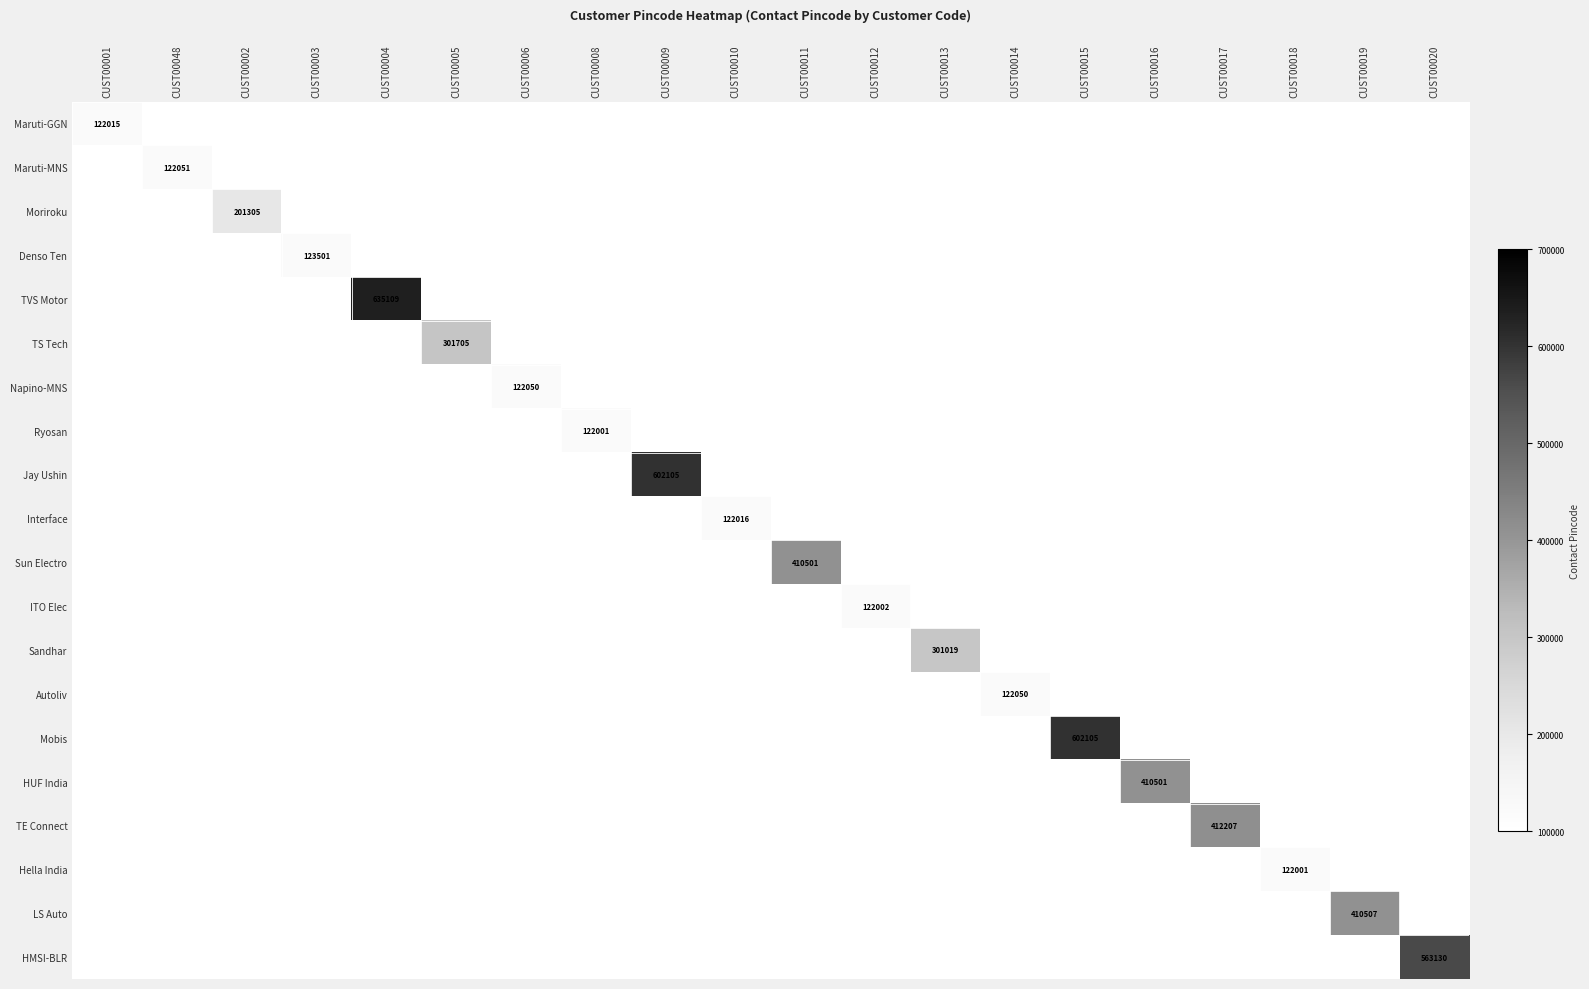

How many values in the Napino-MNS series exceed 0?

1